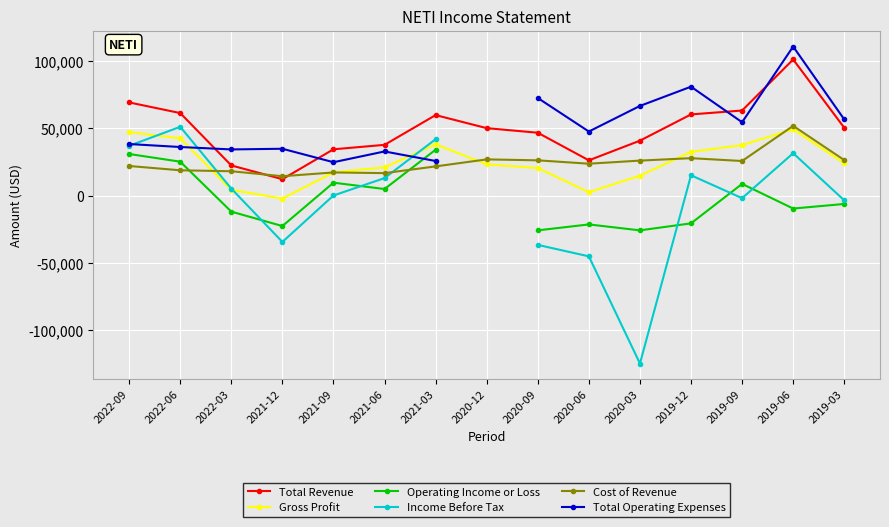

Between 2022-09 and 2021-06, which series saw the biggest shift?

Total Revenue